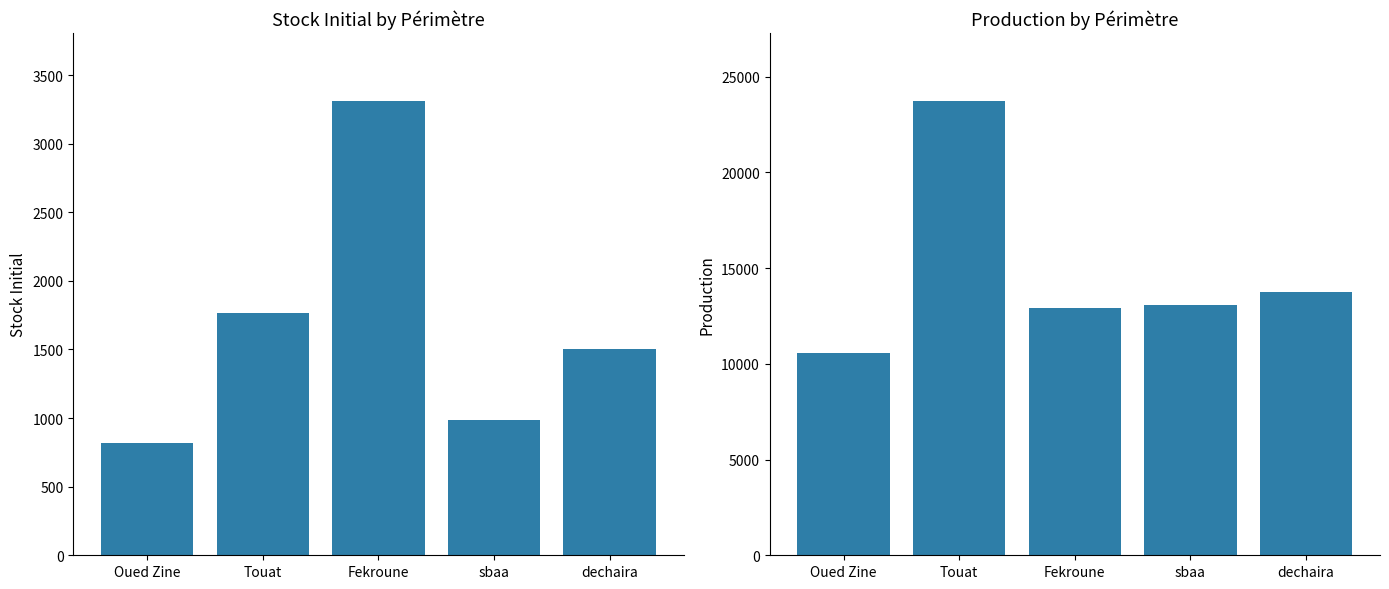

What is the spread (max minus min) of values at Oued Zine?

9763.9